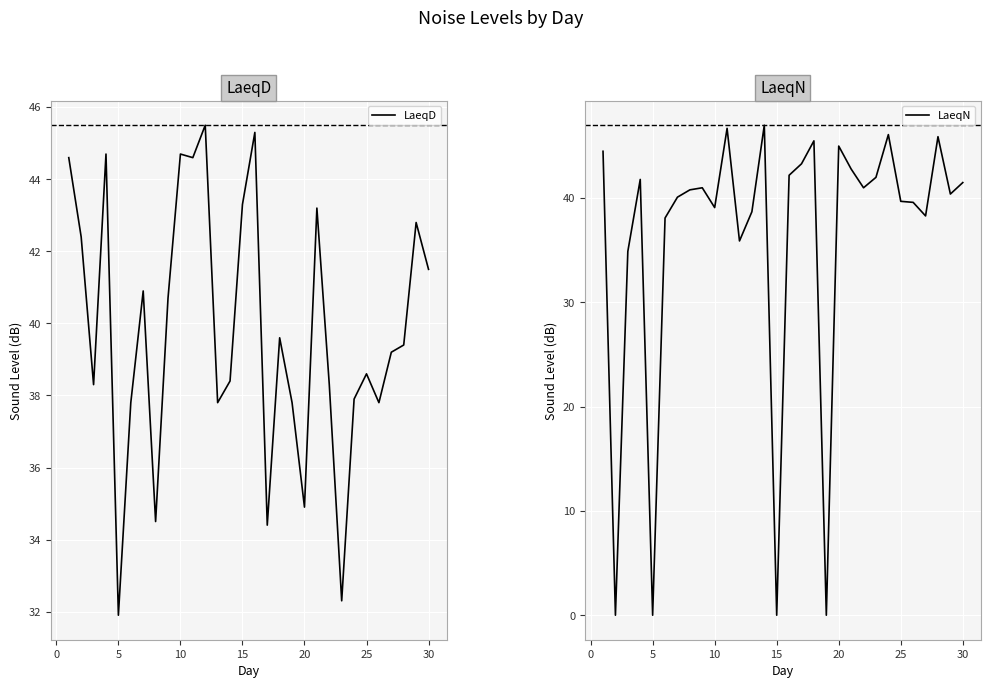

The value of LaeqD at 20 is 34.9. True or false?

True